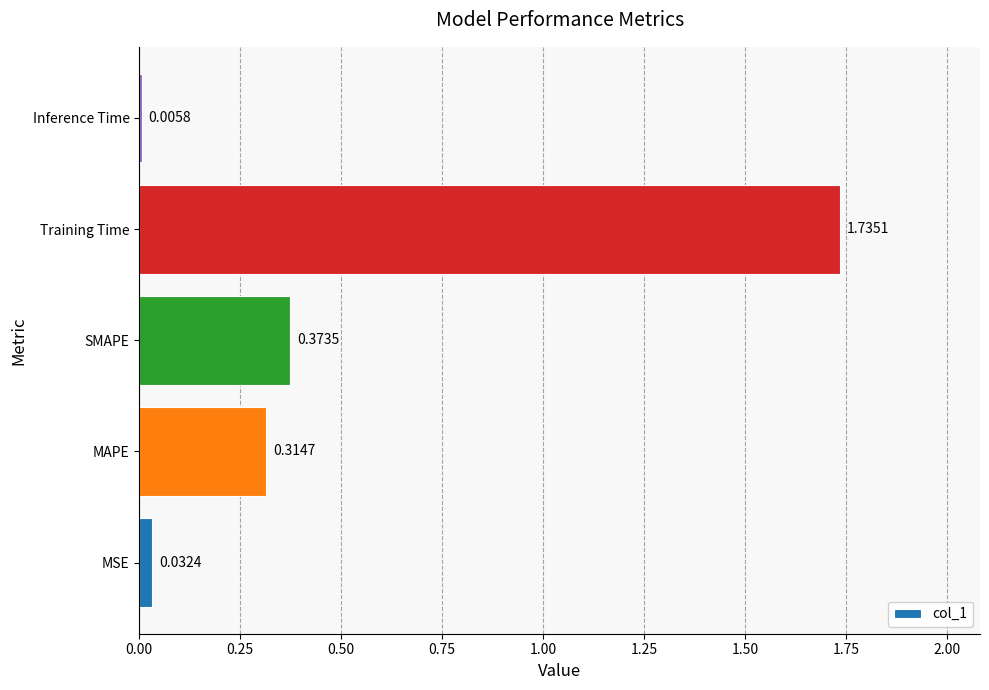

What is the sum of all values?

2.5